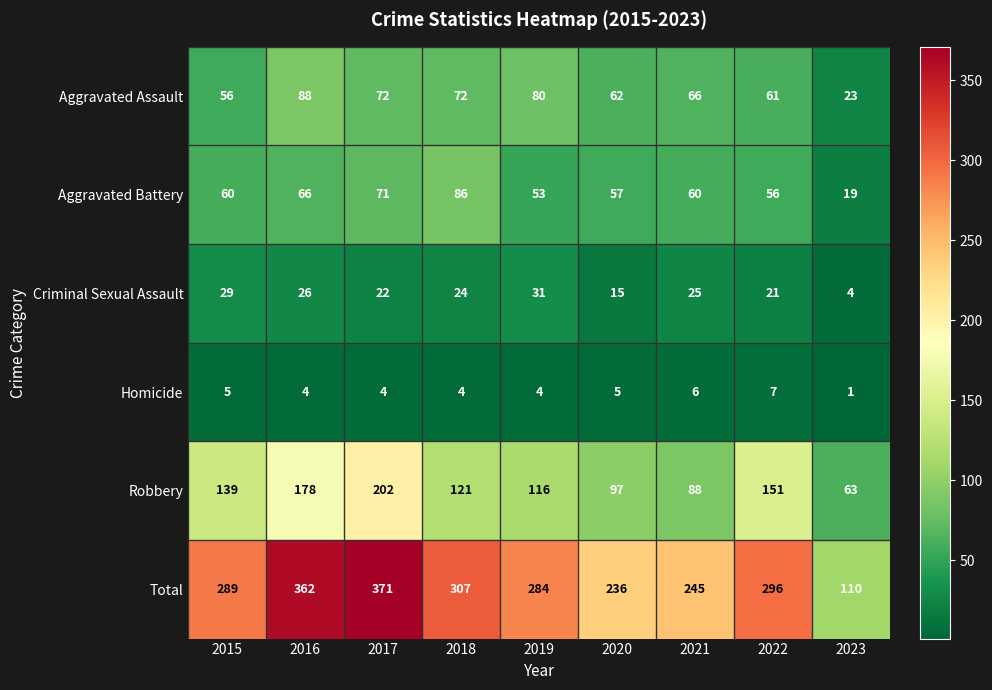

The Total series shows 487 at 2018. True or false?

False